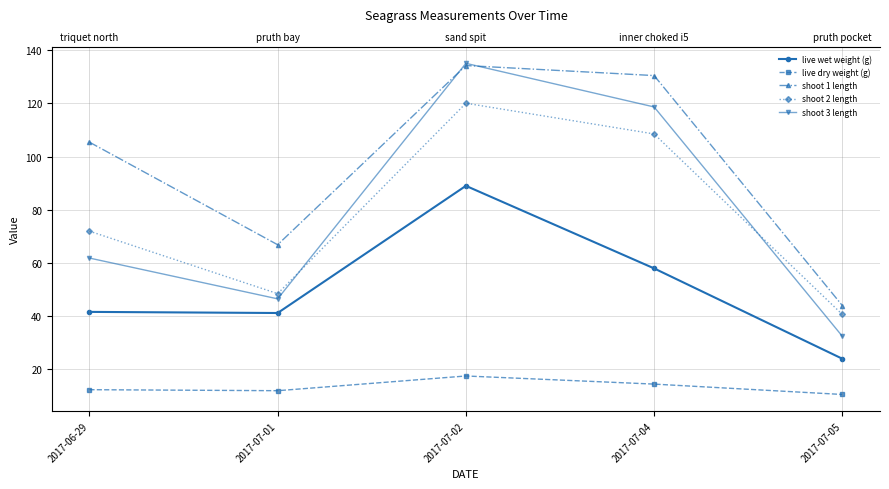

How many data points in shoot 3 length are above 61?

3